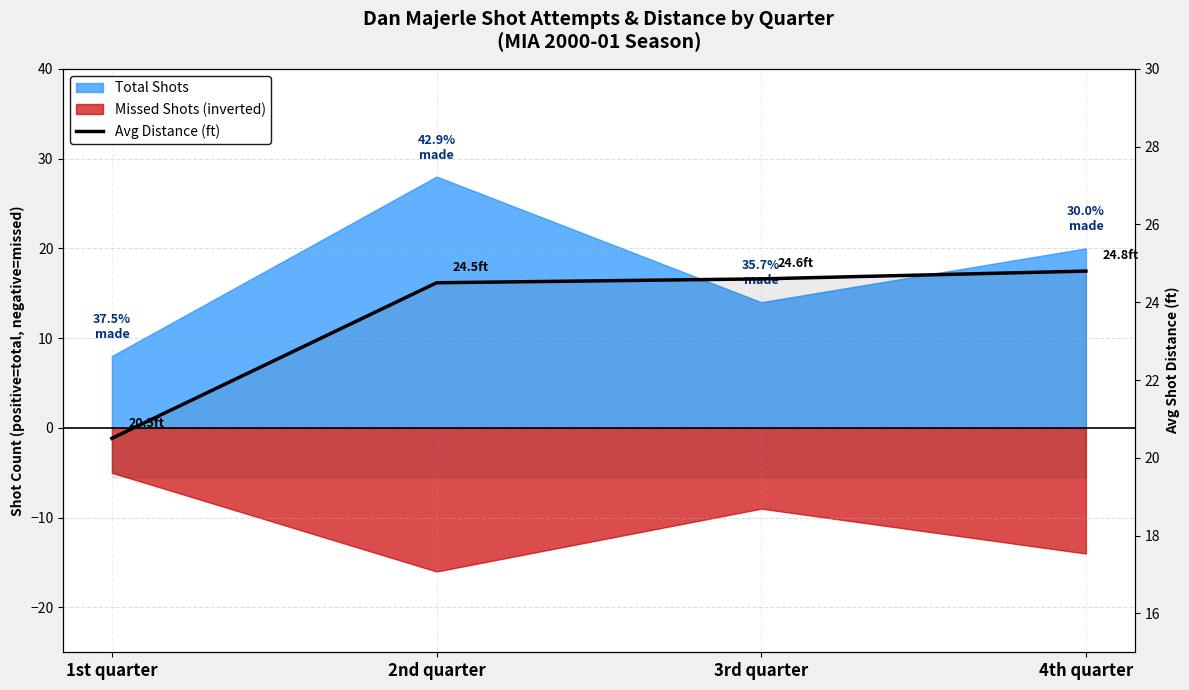

How many lines are shown in the chart?

1